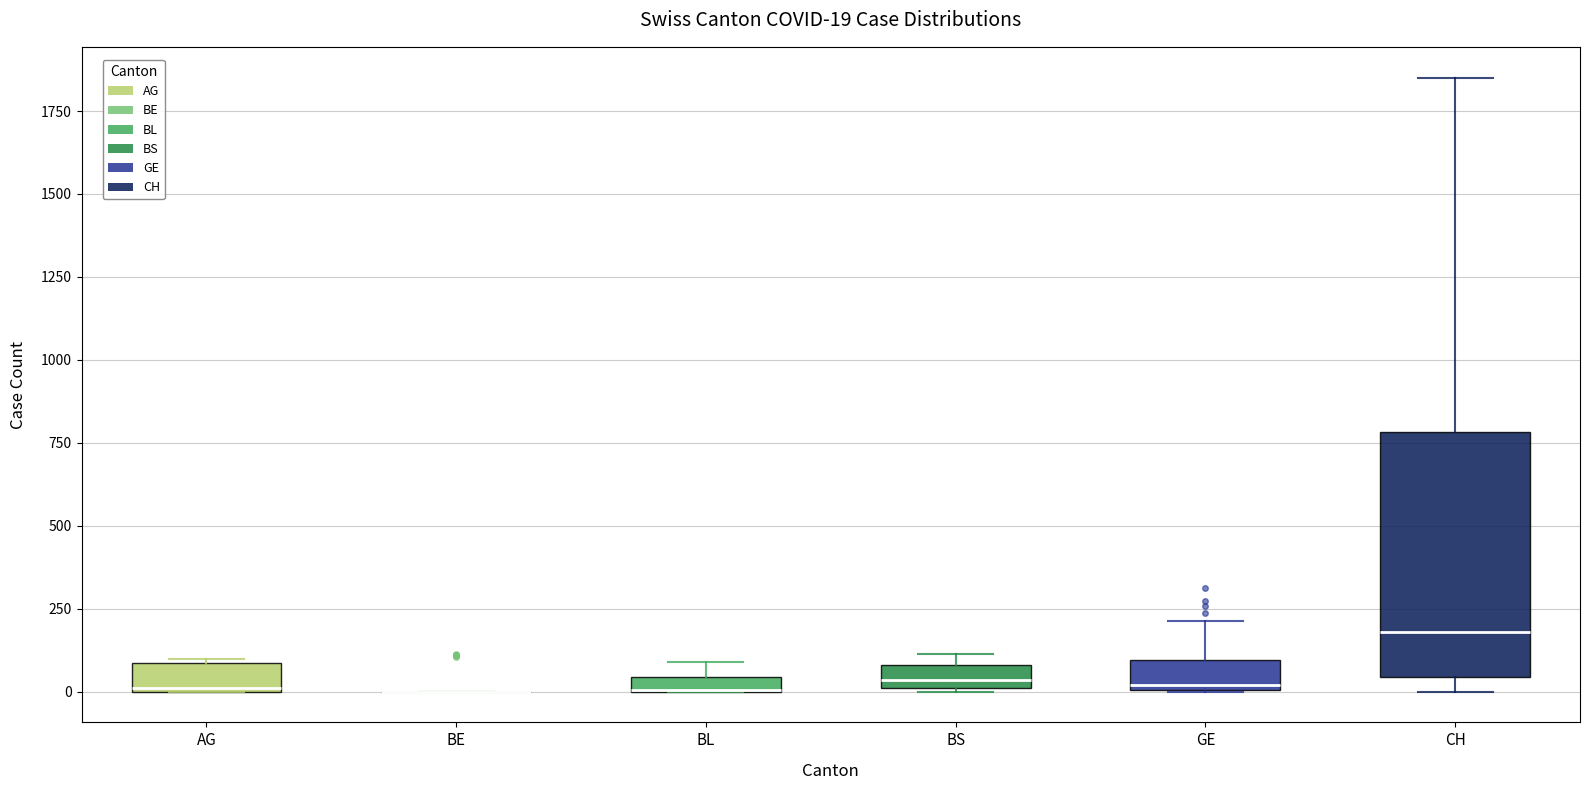

Comparing the boxes themselves (not the whiskers), which one is the tallest?

CH